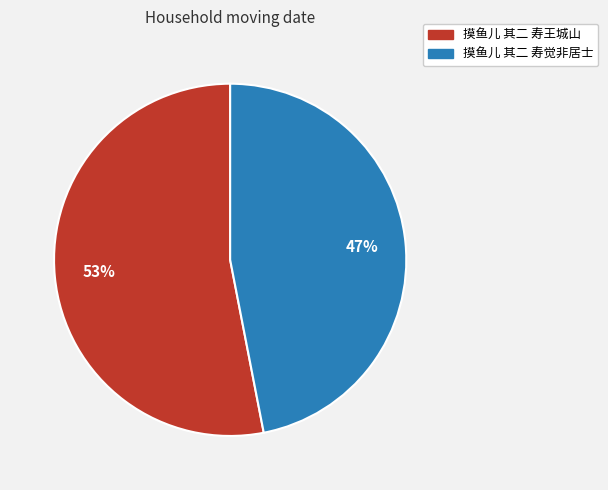

What is the smallest slice in the pie chart?

摸鱼儿 其二 寿觉非居士